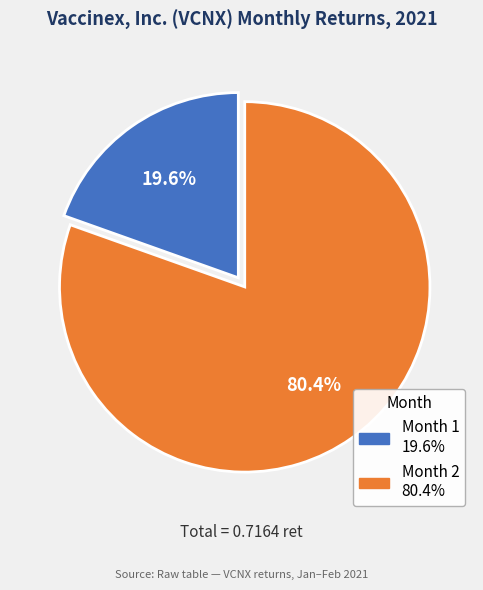

What is the smallest slice in the pie chart?

Month 1